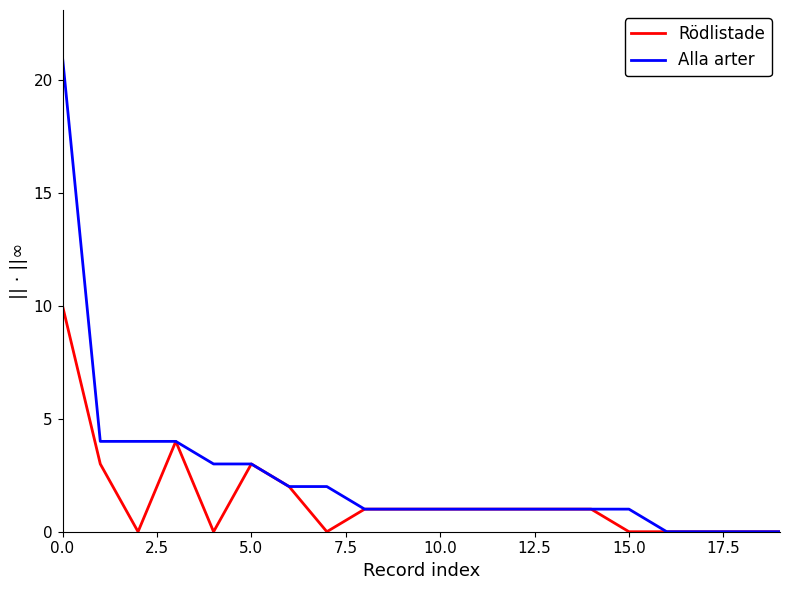

What is the maximum value shown in the chart?

21